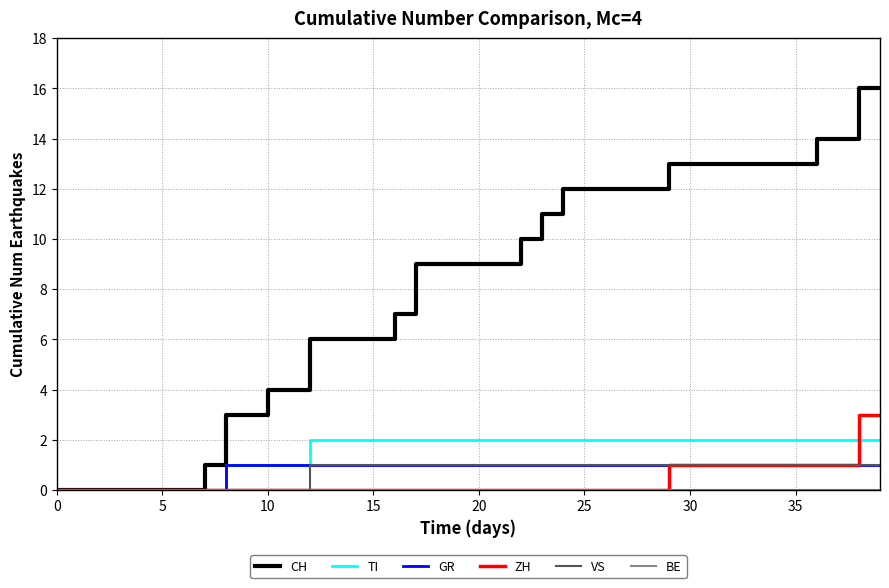

What is the maximum value shown in the chart?

16